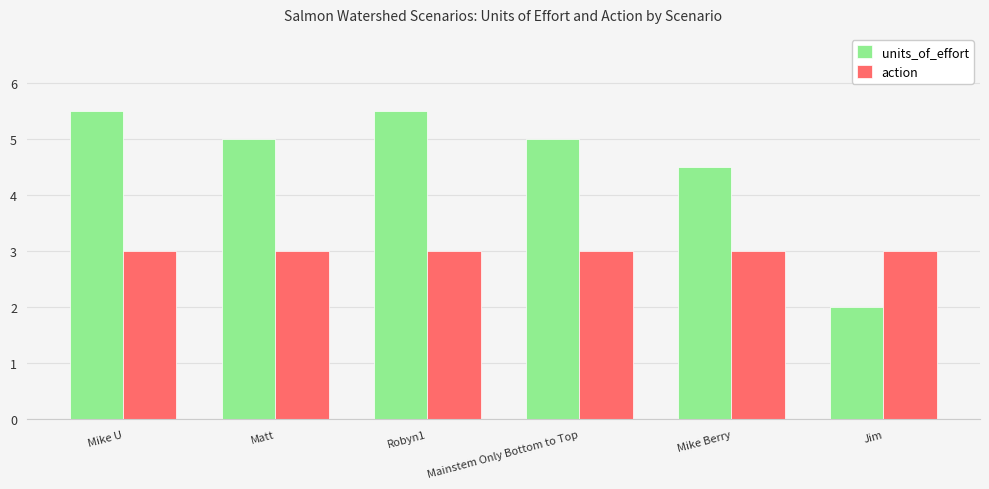

List the series in order of their overall mean, lowest first.

action, units_of_effort